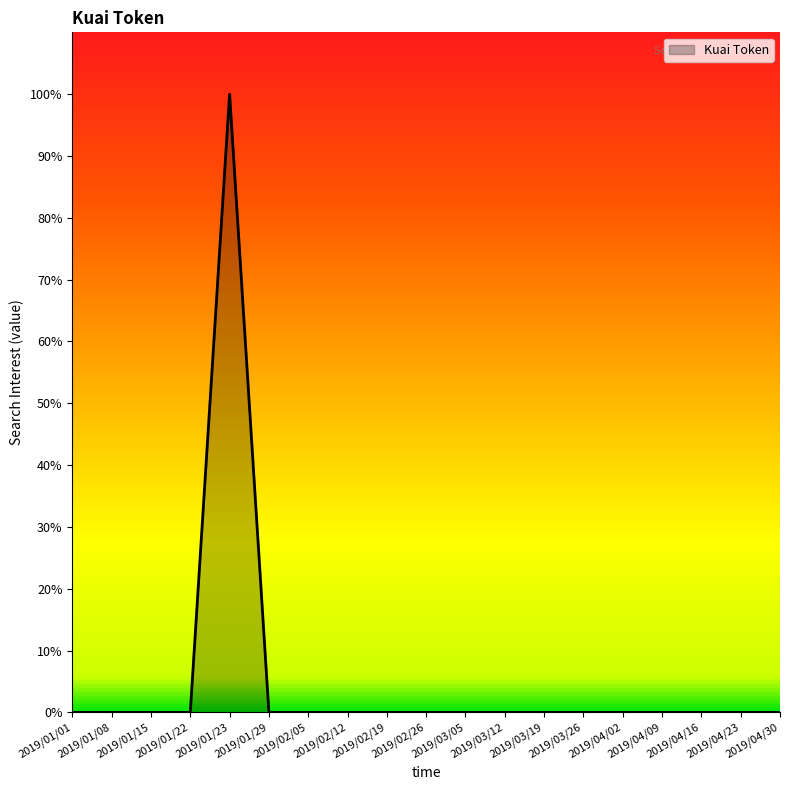

True or false: the data shows -53 at 2019/04/30.

False